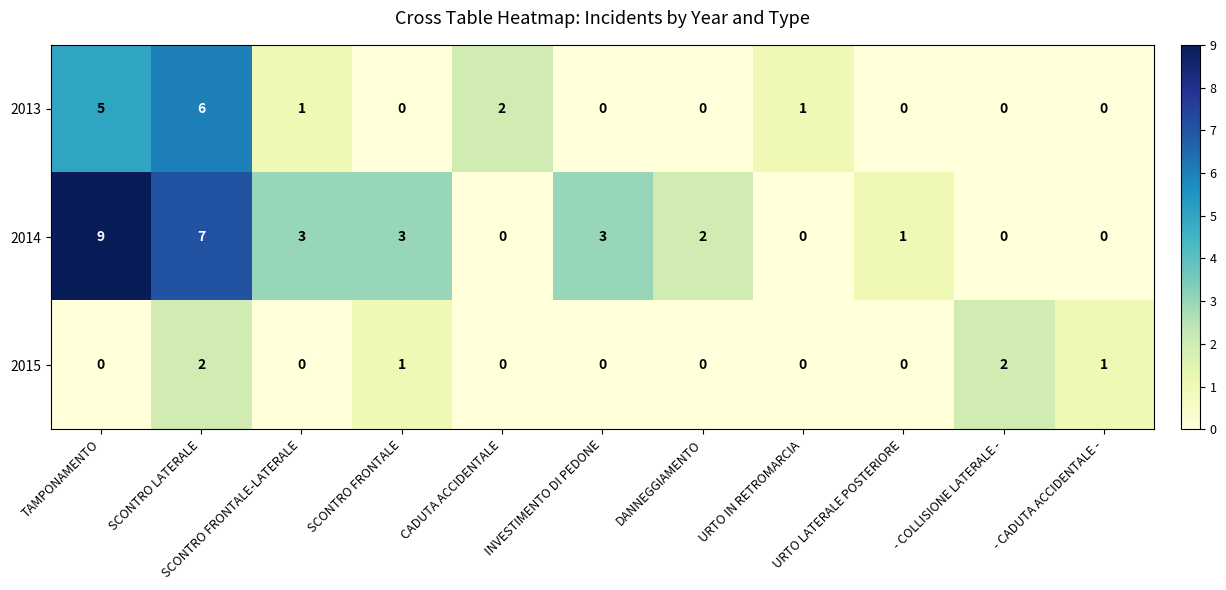

What is the sum of the 2014 values at TAMPONAMENTO and DANNEGGIAMENTO?

11